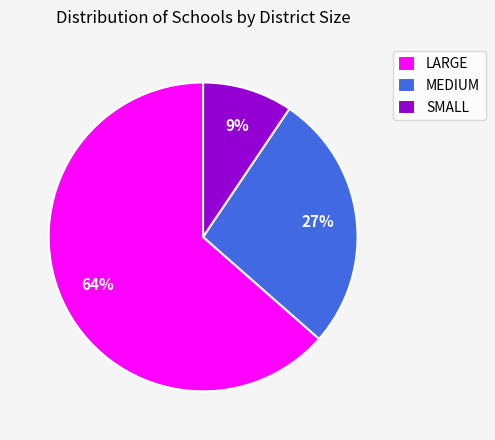

Is it true that SMALL is 9% of the pie?

True